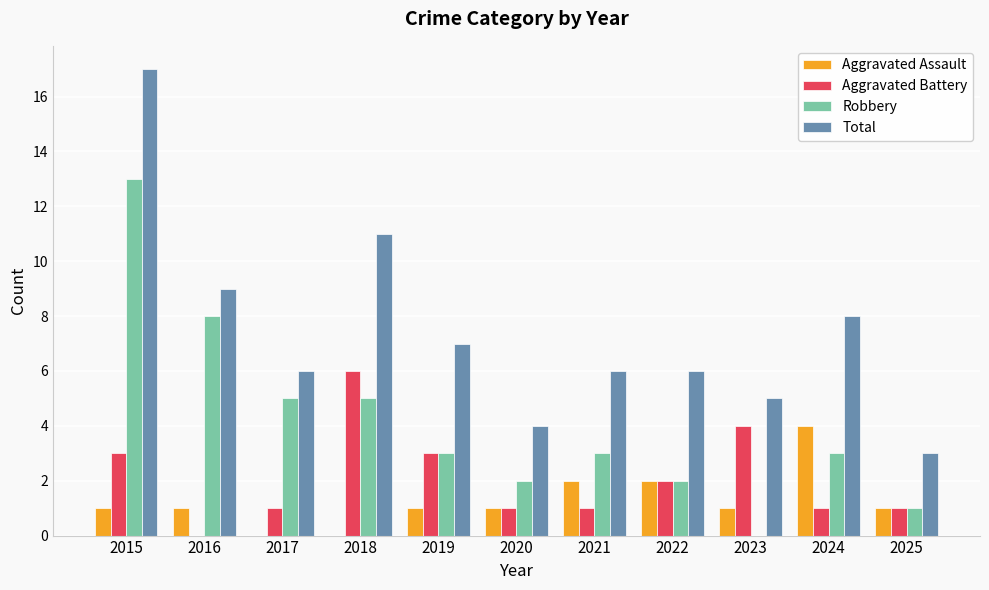

What is the maximum value shown in the chart?

17